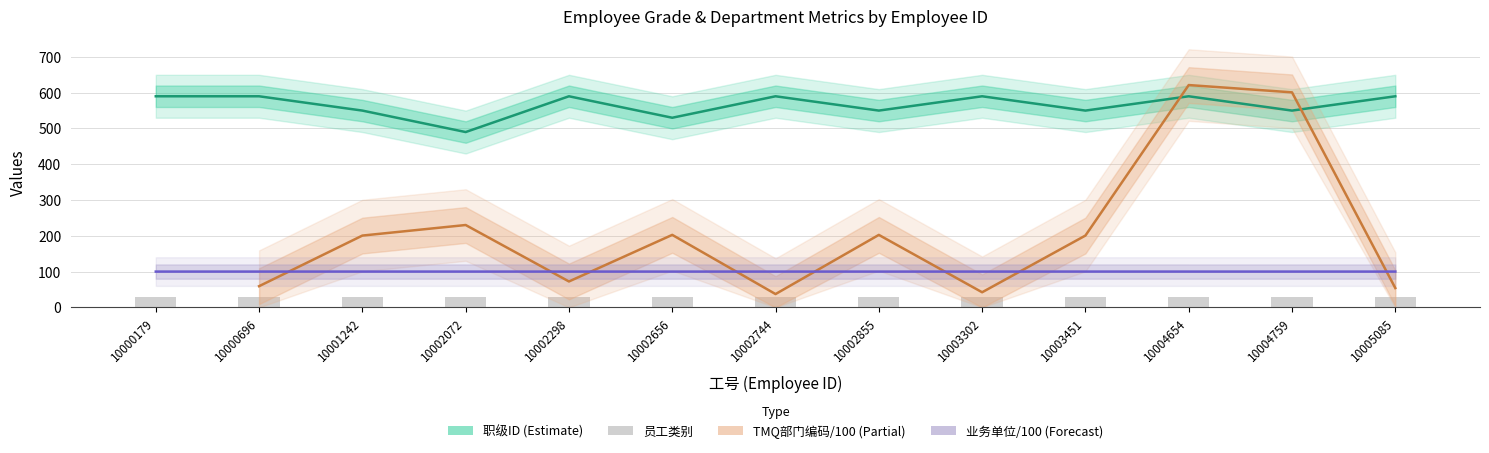

What is the sum of all 职级ID values?

7350.0